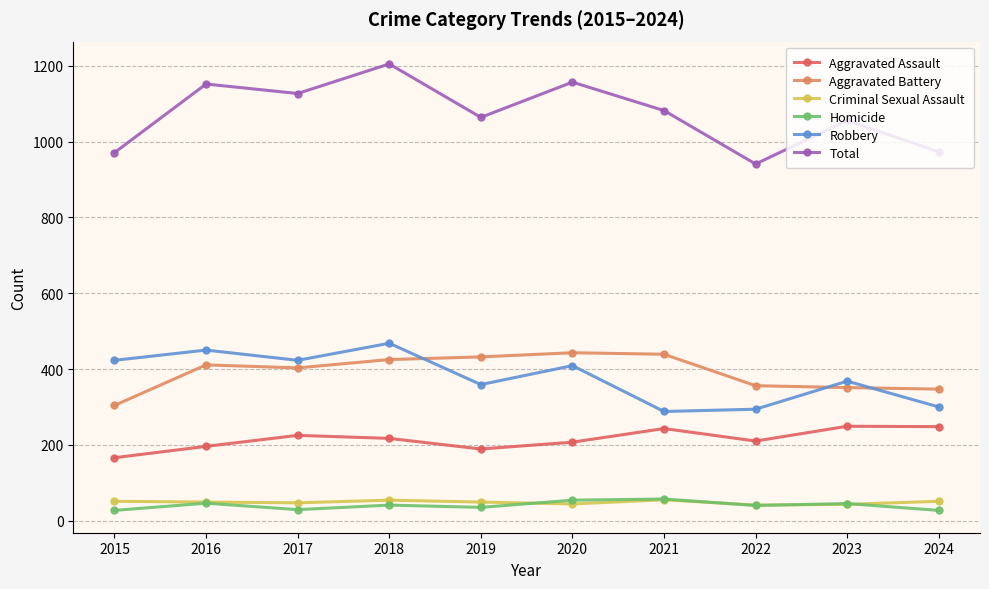

True or false: Homicide and Aggravated Battery cross at least once.

False